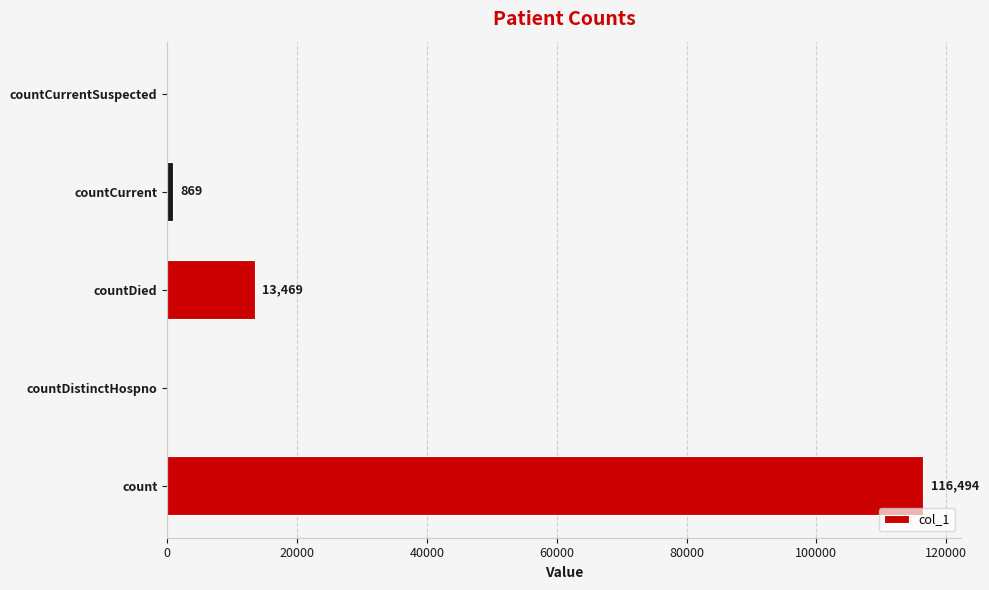

How many distinct data groups are displayed?

1